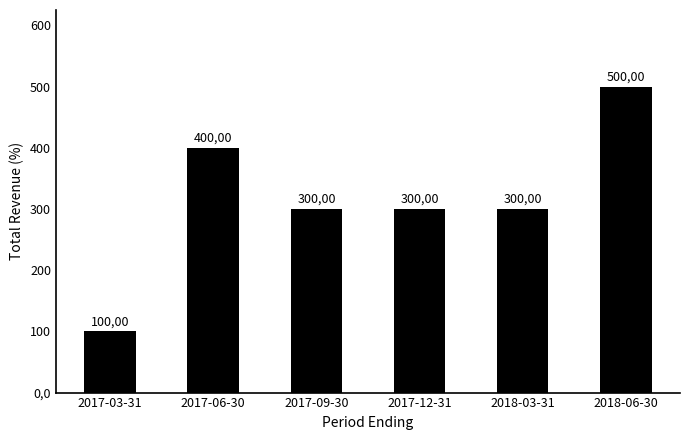

List the labels in order of value, smallest first.

2017-03-31, 2017-09-30, 2017-12-31, 2018-03-31, 2017-06-30, 2018-06-30